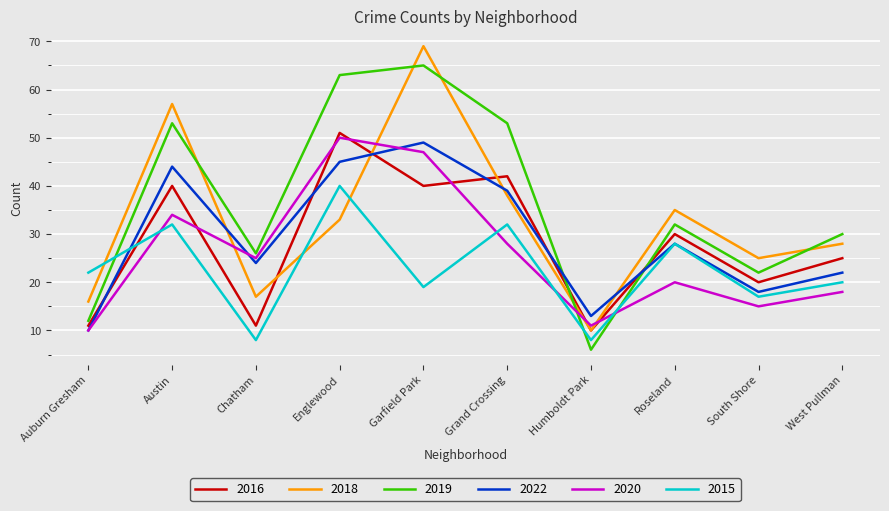

List the series in order of their peak value, highest first.

2018, 2019, 2016, 2020, 2022, 2015